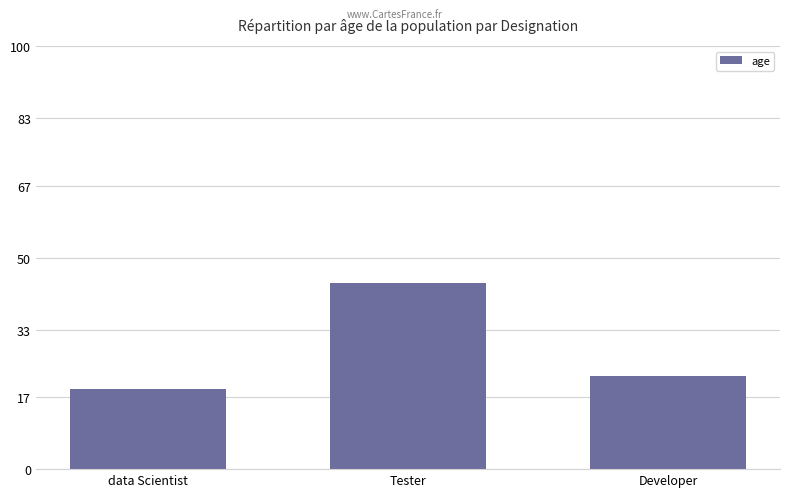

True or false: the data shows 22 at Developer.

True